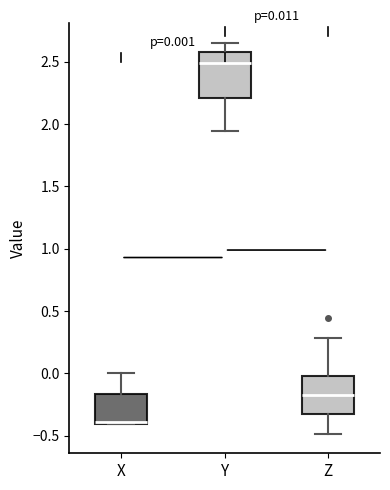

Which box is the tallest, from its lower edge to its upper edge?

Y